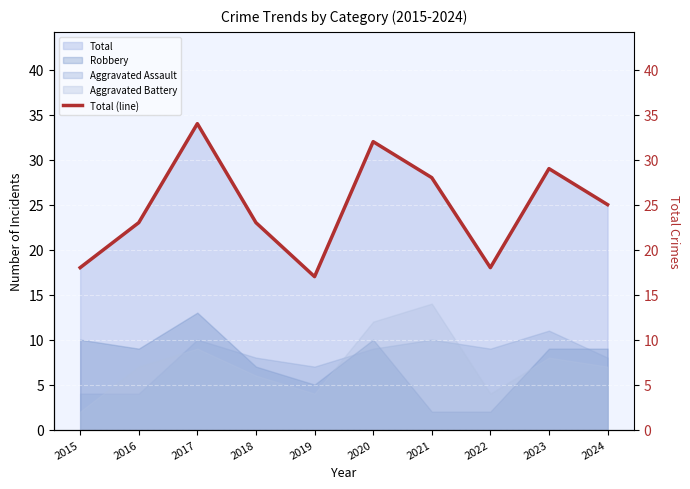

What is the minimum value shown in the chart?

17